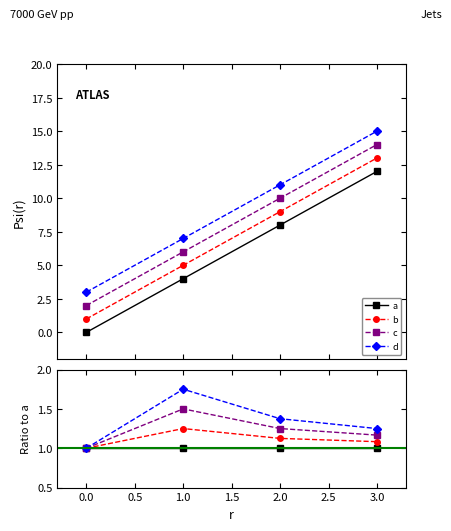

What value does the b series have at 0.0?

1.0